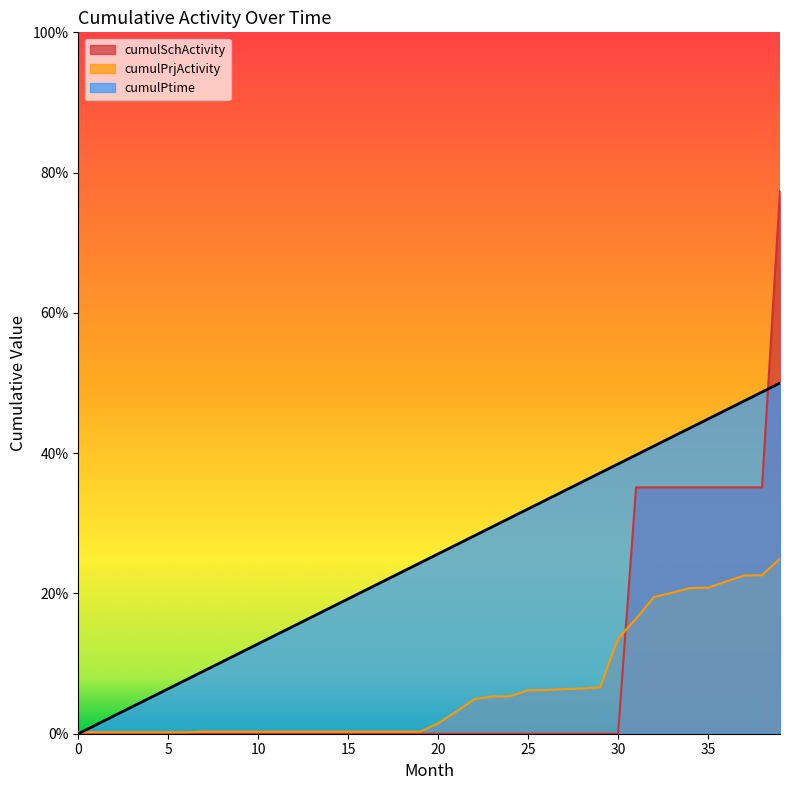

How many categories are shown in the chart?

40